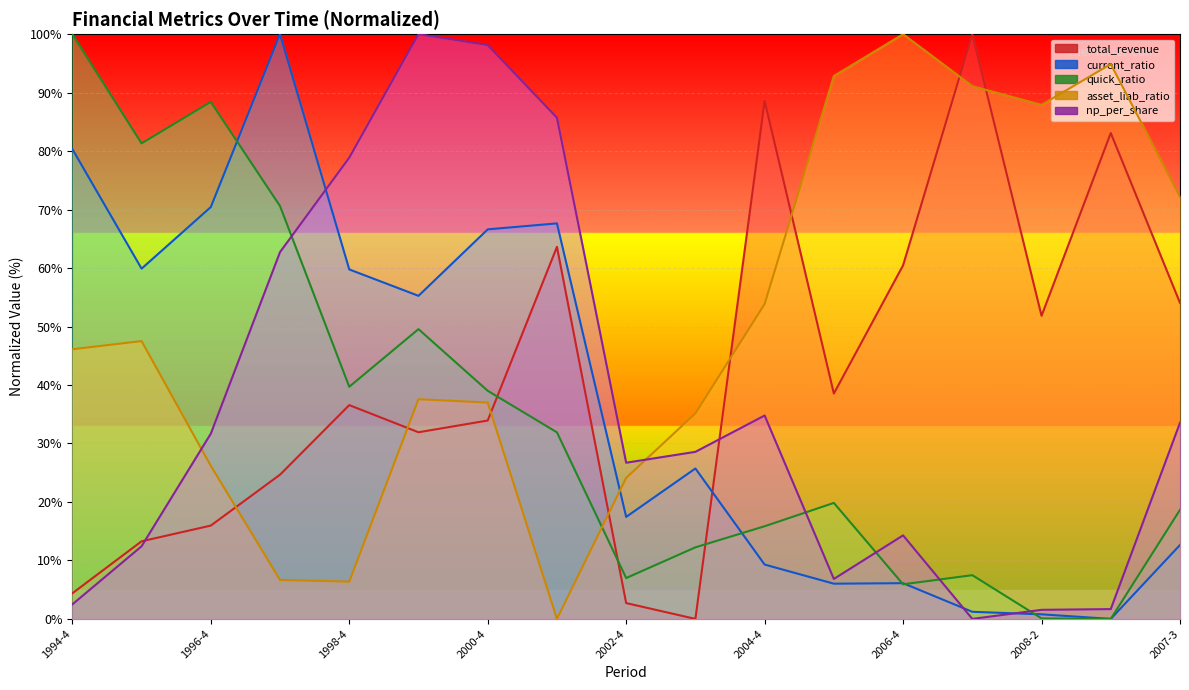

Which category has the highest value in the quick_ratio series?

1994-4